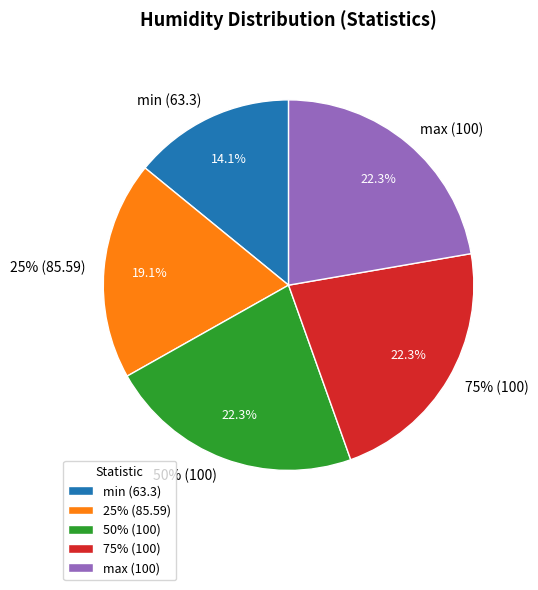

How many slices are in this pie chart?

5